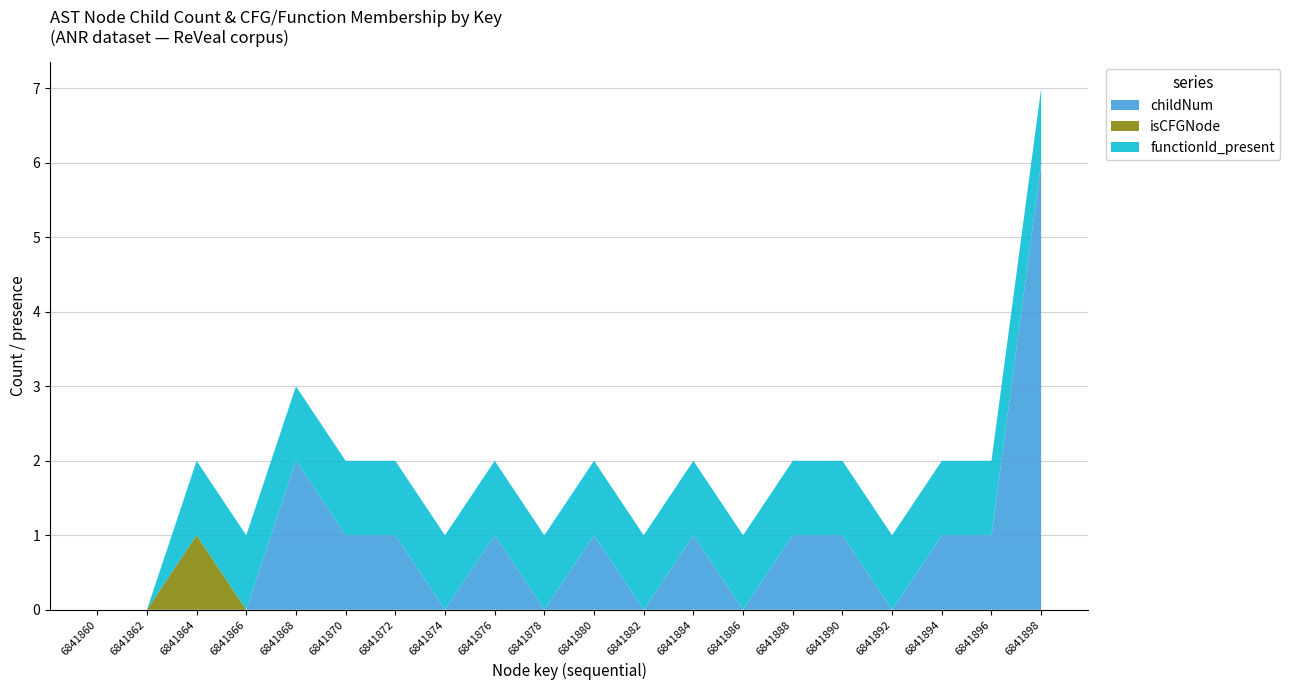

Reading left to right, list all the values displayed in this chart.

childNum: 6841860=0	6841862=0	6841864=0	6841866=0	6841868=2	6841870=1	6841872=1	6841874=0	6841876=1	6841878=0	6841880=1	6841882=0	6841884=1	6841886=0	6841888=1	6841890=1	6841892=0	6841894=1	6841896=1	6841898=6
isCFGNode: 6841860=0	6841862=0	6841864=1	6841866=0	6841868=0	6841870=0	6841872=0	6841874=0	6841876=0	6841878=0	6841880=0	6841882=0	6841884=0	6841886=0	6841888=0	6841890=0	6841892=0	6841894=0	6841896=0	6841898=0
functionId_present: 6841860=0	6841862=0	6841864=1	6841866=1	6841868=1	6841870=1	6841872=1	6841874=1	6841876=1	6841878=1	6841880=1	6841882=1	6841884=1	6841886=1	6841888=1	6841890=1	6841892=1	6841894=1	6841896=1	6841898=1